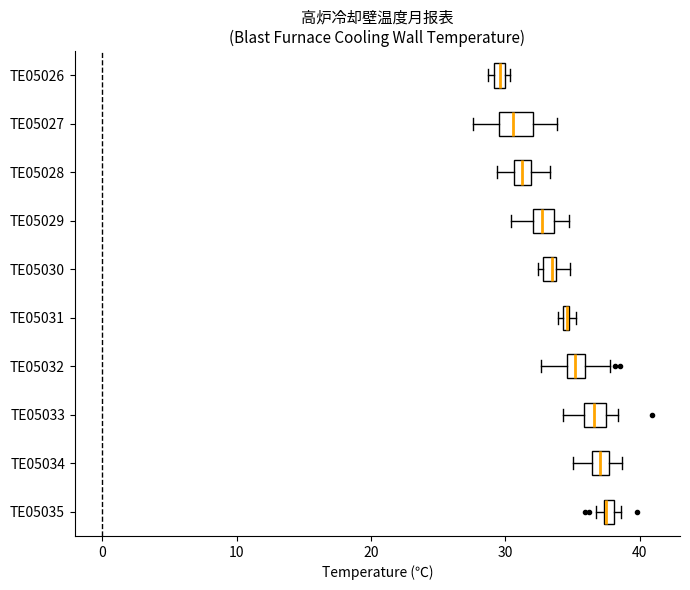

Where is the left edge of the box for TE05026 on the x-axis? The values are not printed on the chart, so give them approximately, as read against the axis.

29